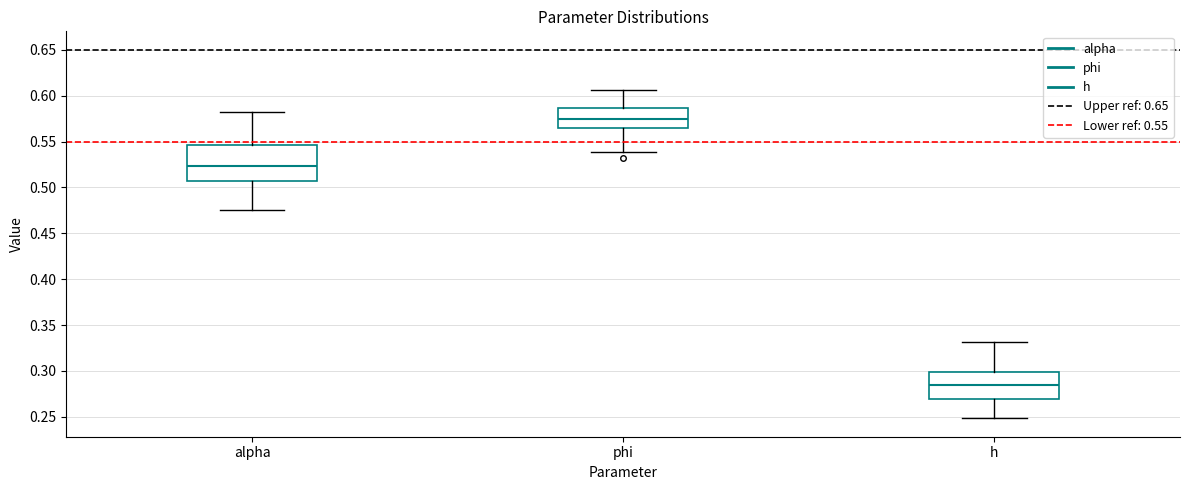

Which box has the lowest median line?

h